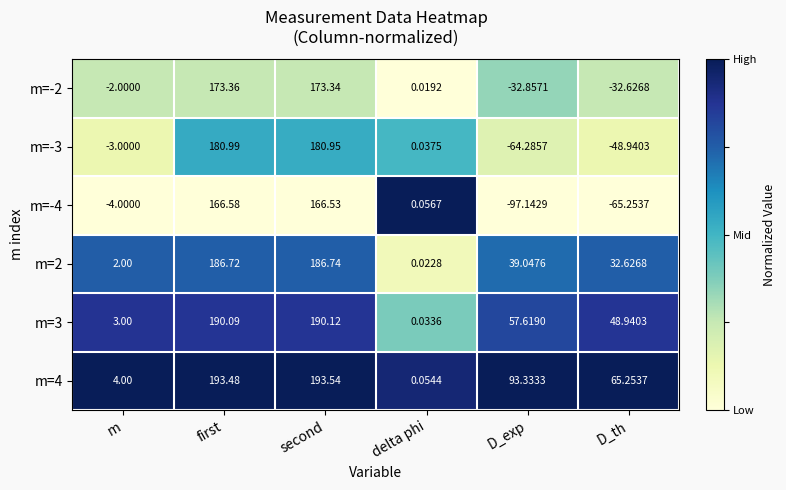

Where is m=4 nearest to the value 96?

D_exp